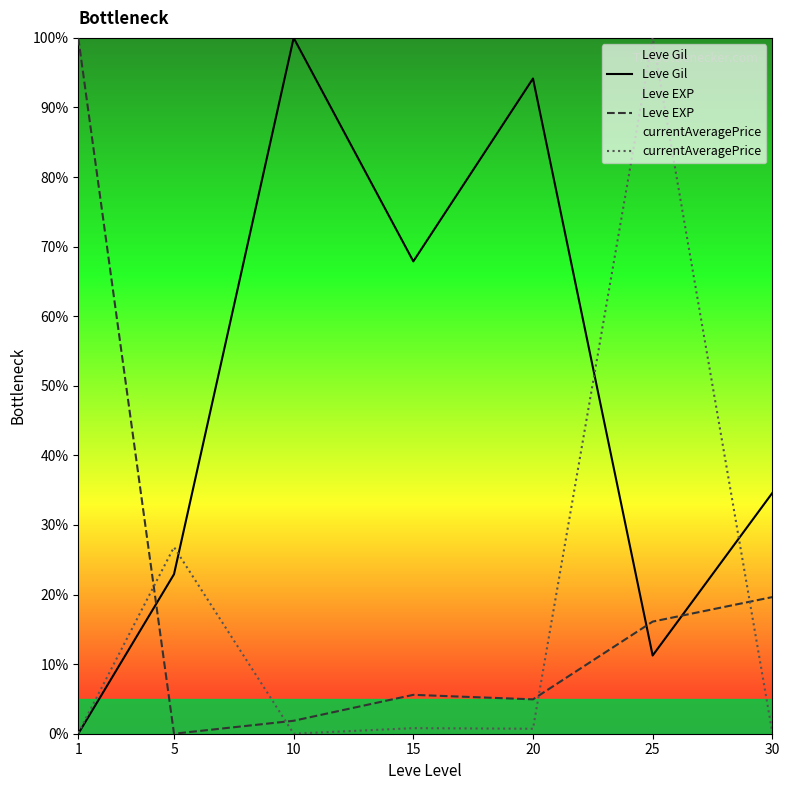

True or false: Leve Gil has more than 2 interior local peaks.

False